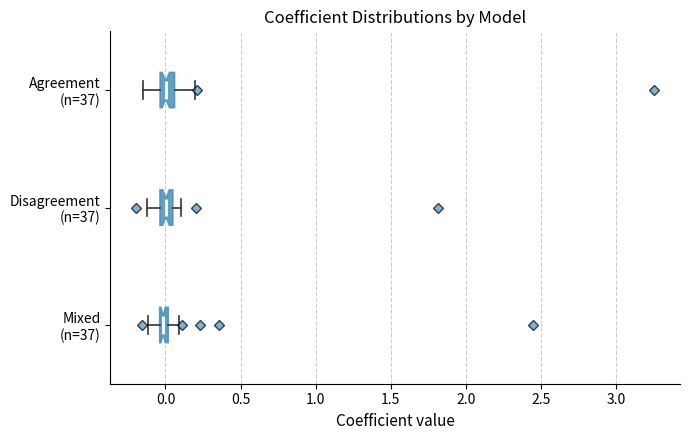

Where is the right edge of the box for Mixed (n=37) on the x-axis? The values are not printed on the chart, so give them approximately, as read against the axis.

0.00